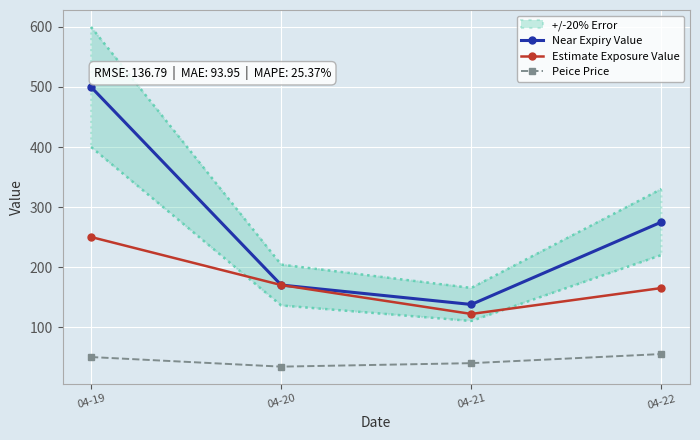

At which label is Peice Price closest to 44?

04-21